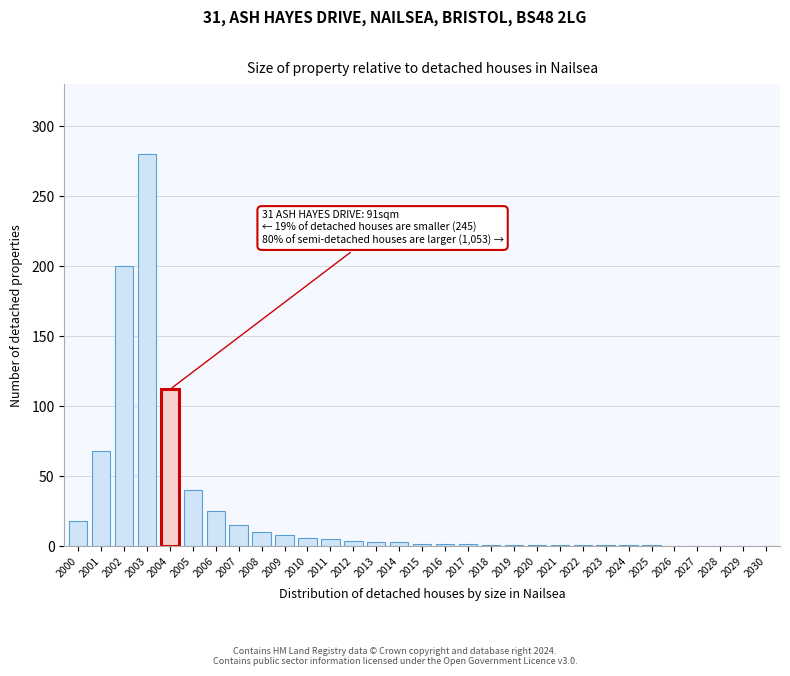

What is the sum of all values?

811